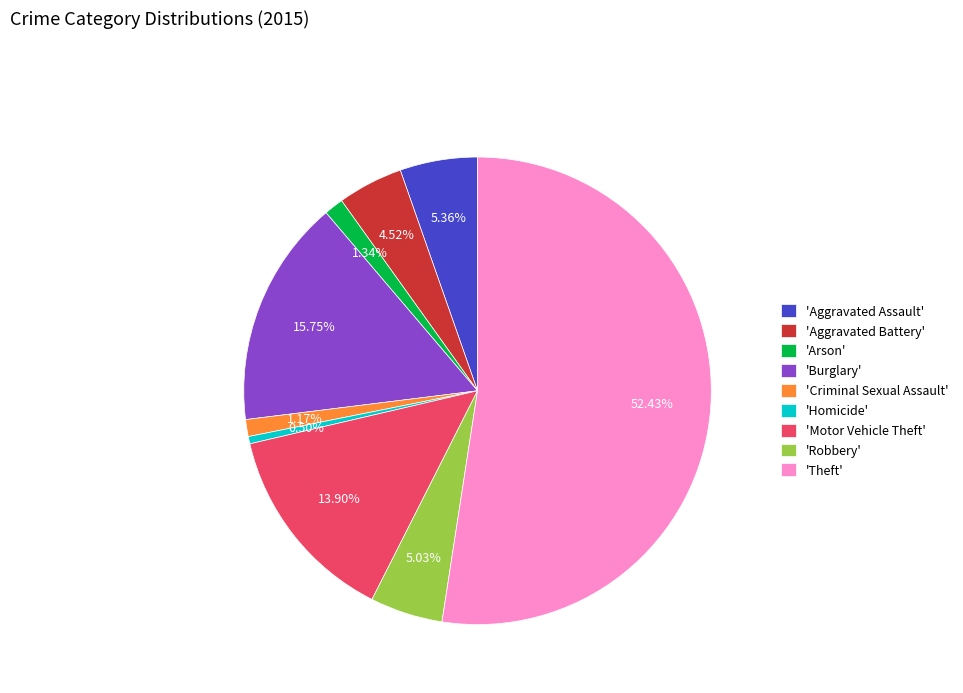

What is the majority slice?

'Theft'